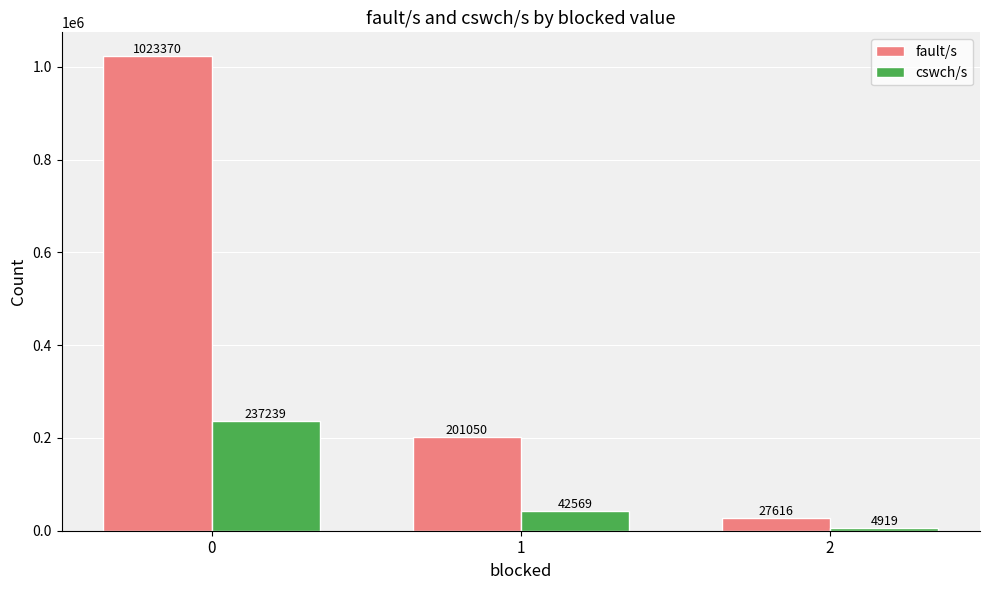

How many distinct data groups are displayed?

2